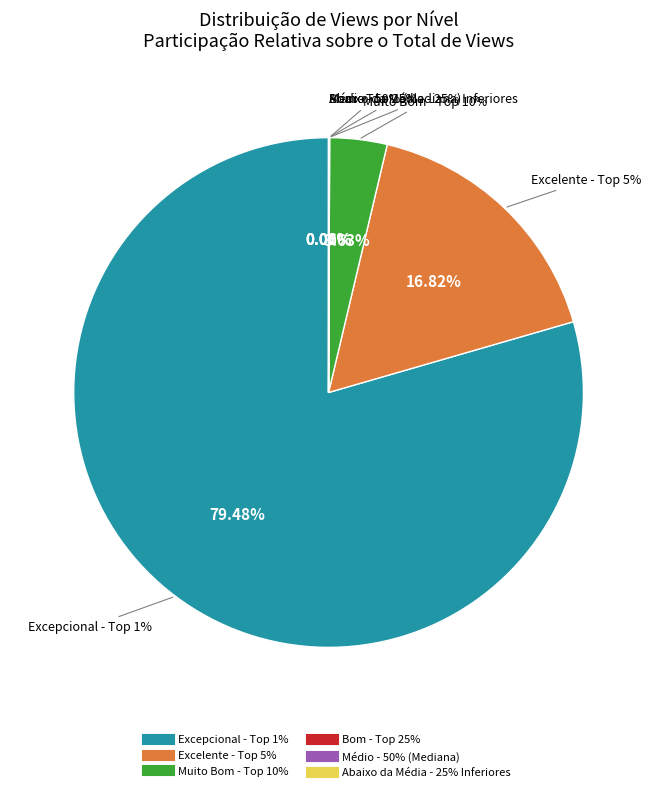

Which category has the smallest portion of the pie?

Abaixo da Média - 25% Inferiores